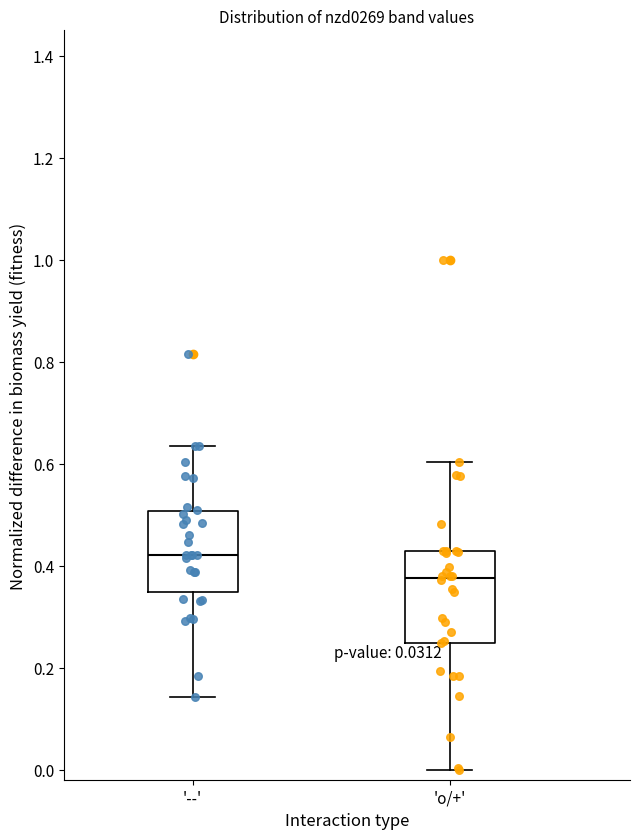

Which box's median line is the lowest?

'o/+'